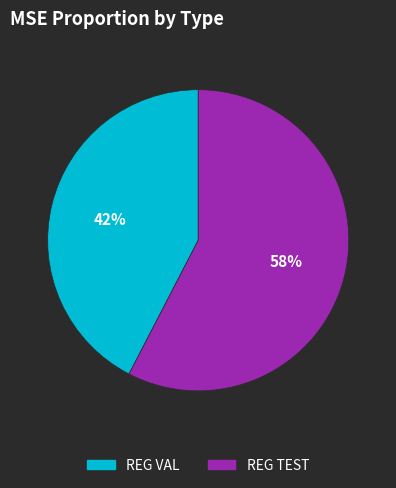

Rank the categories by value from highest to lowest.

REG TEST, REG VAL